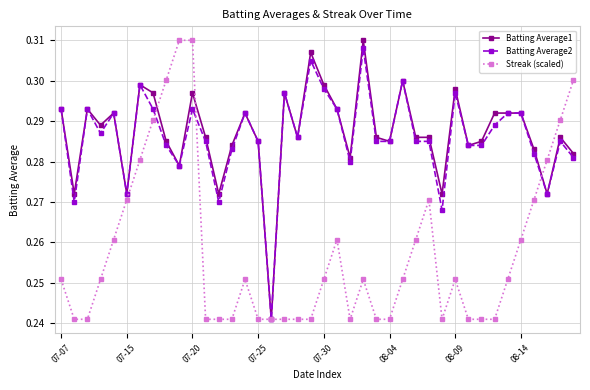

At how many categories does at least one series exceed 0?

40